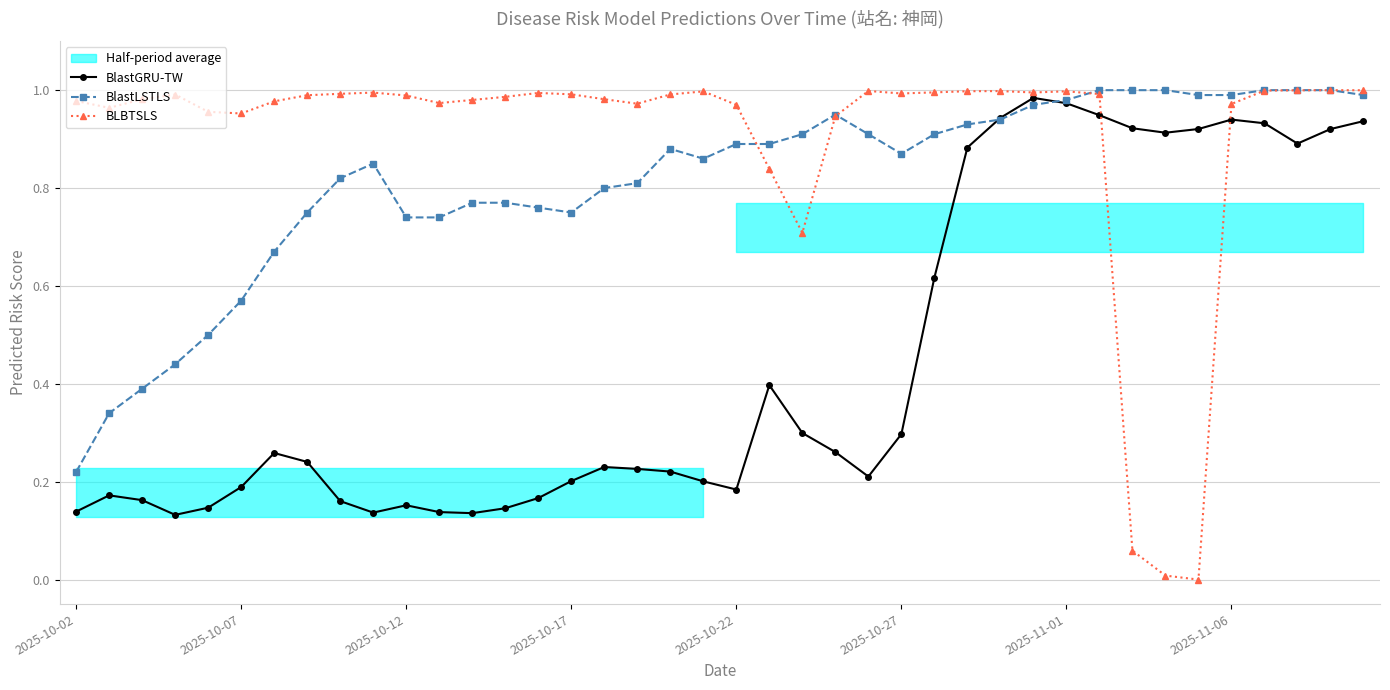

What is the total value across all series at 31?

2.9